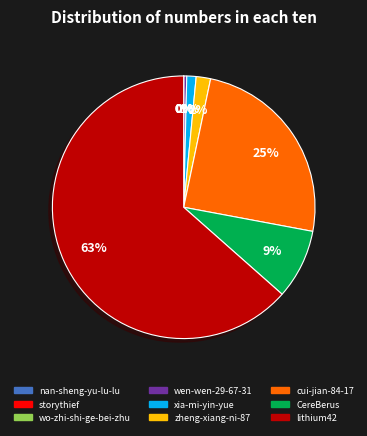

True or false: CereBerus accounts for 9% of the total.

True